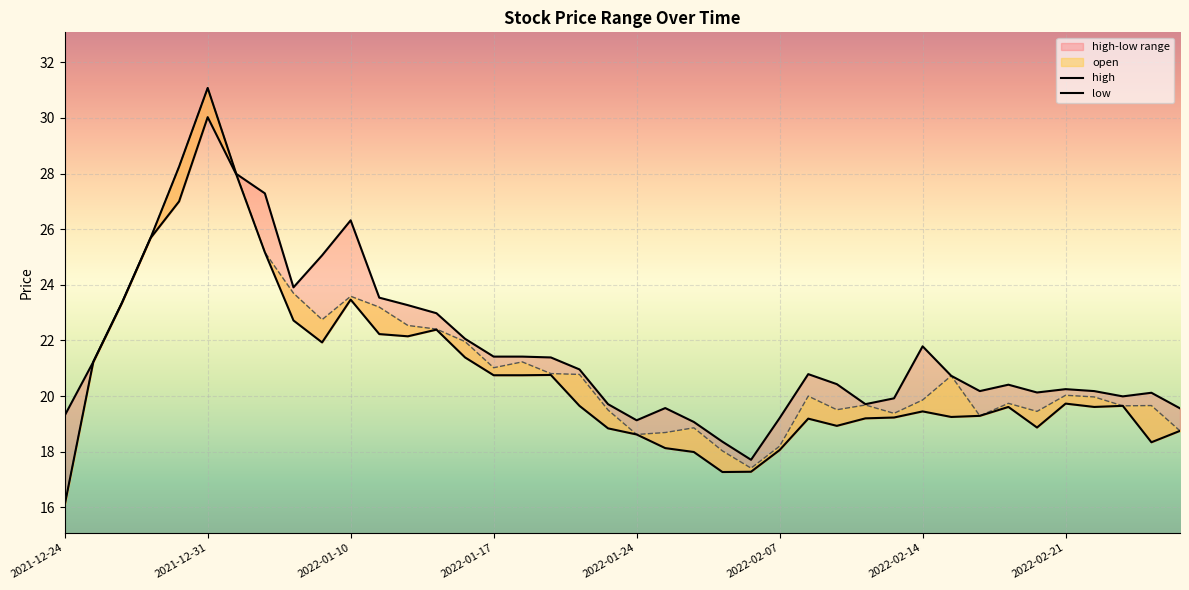

How many lines are shown in the chart?

3